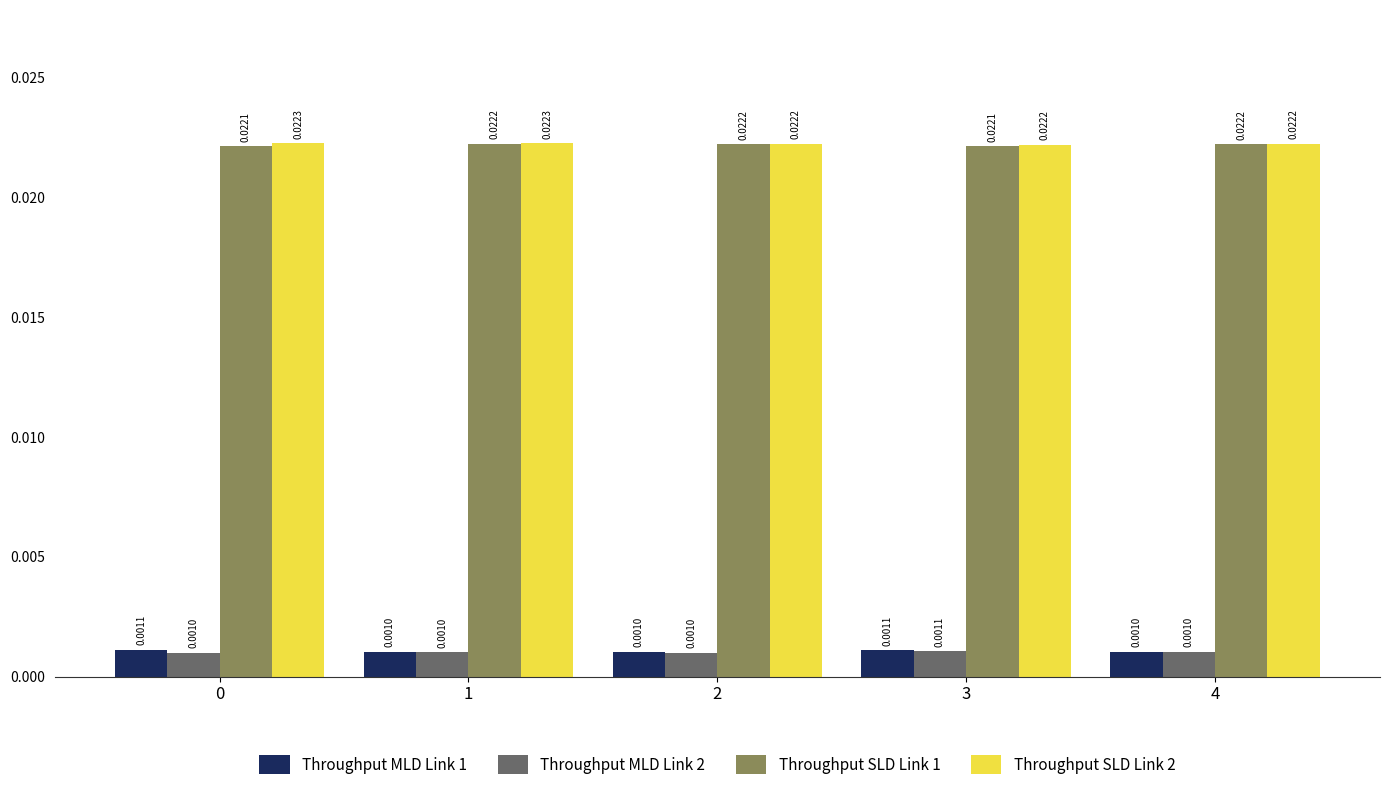

What are all the series names shown in the legend?

Throughput MLD Link 1, Throughput MLD Link 2, Throughput SLD Link 1, Throughput SLD Link 2